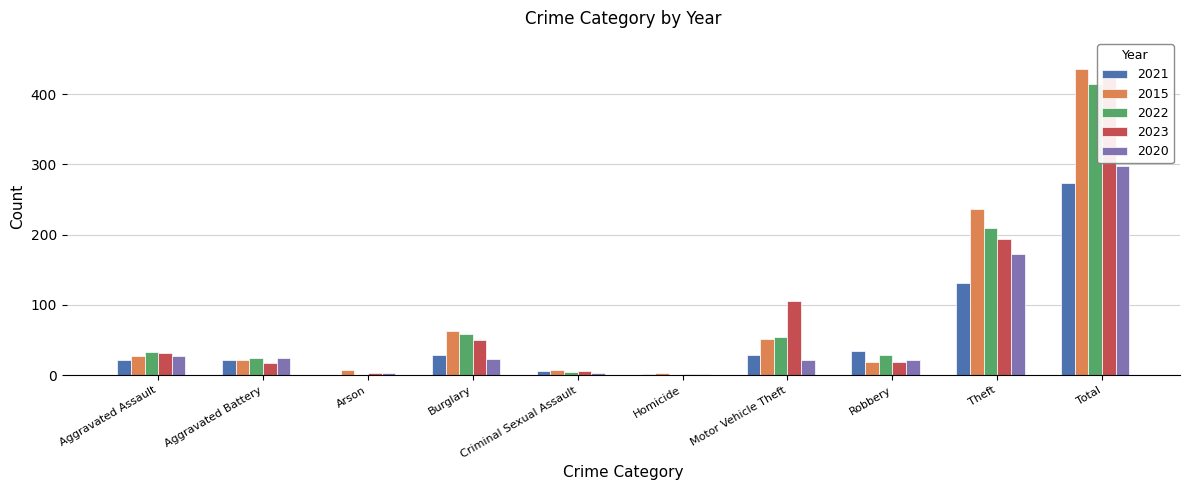

List the series in order of their peak value, highest first.

2015, 2023, 2022, 2020, 2021